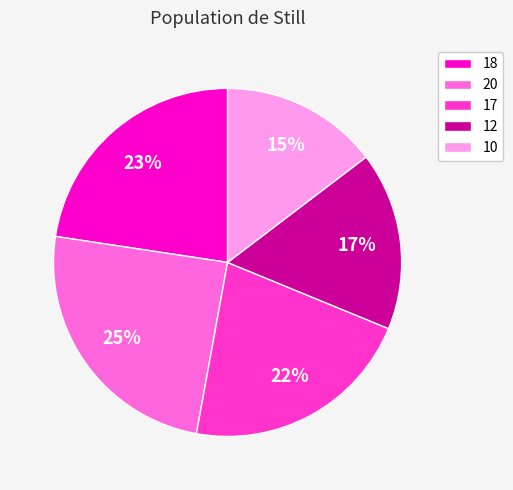

To the nearest percent, what is the average slice percentage?

20%